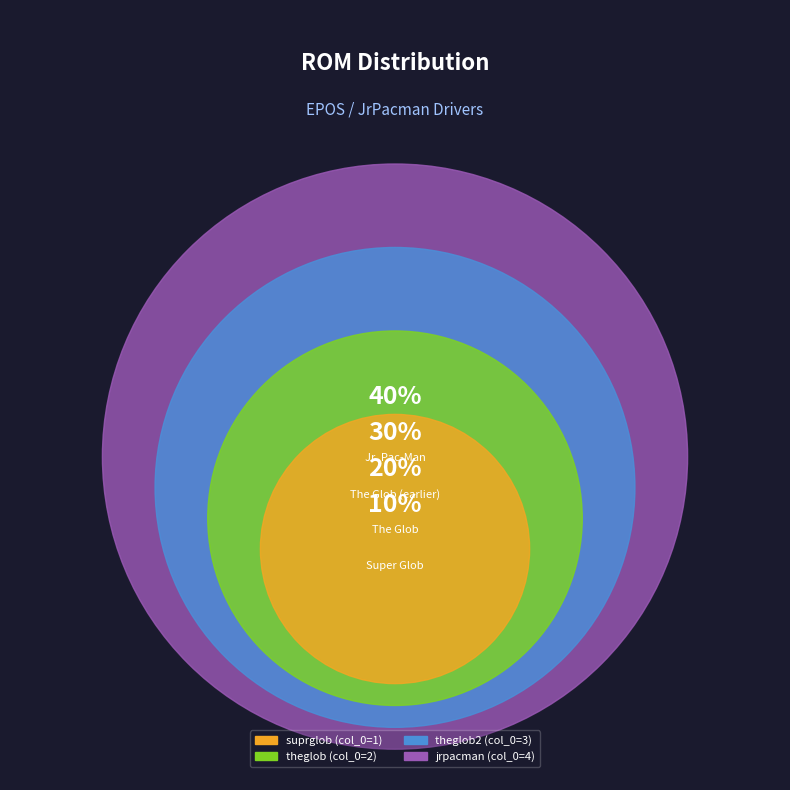

Count the number of slices in the pie.

4